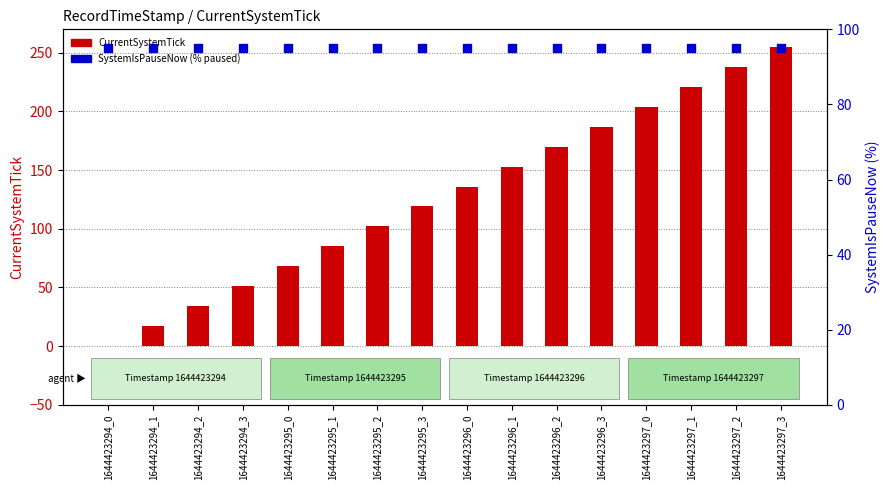

What is the total value across all series at 1644423294_0?

95